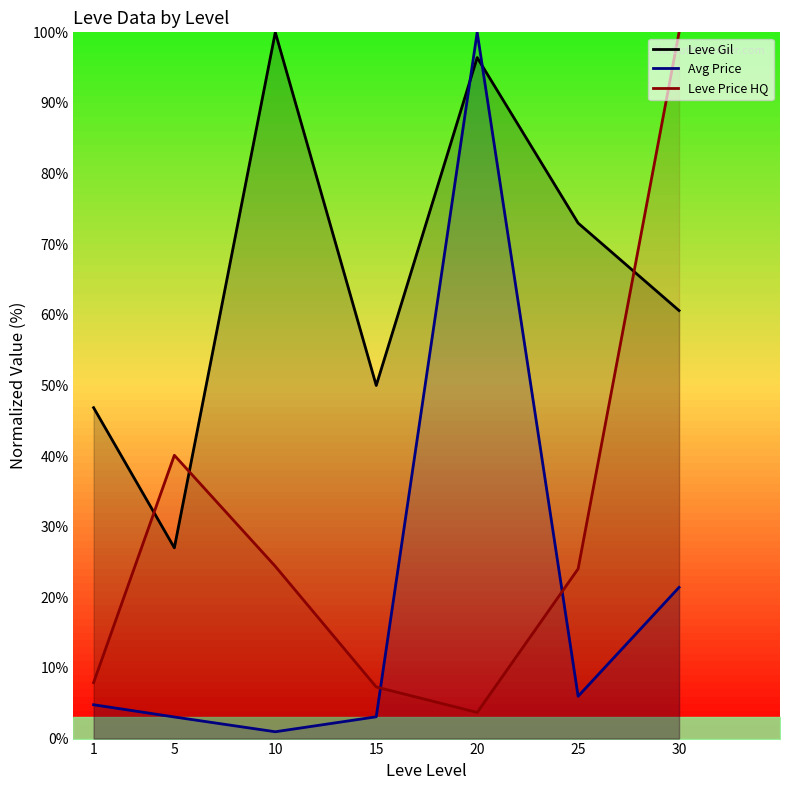

What is the approximate value of Leve Gil at 25?

73.0